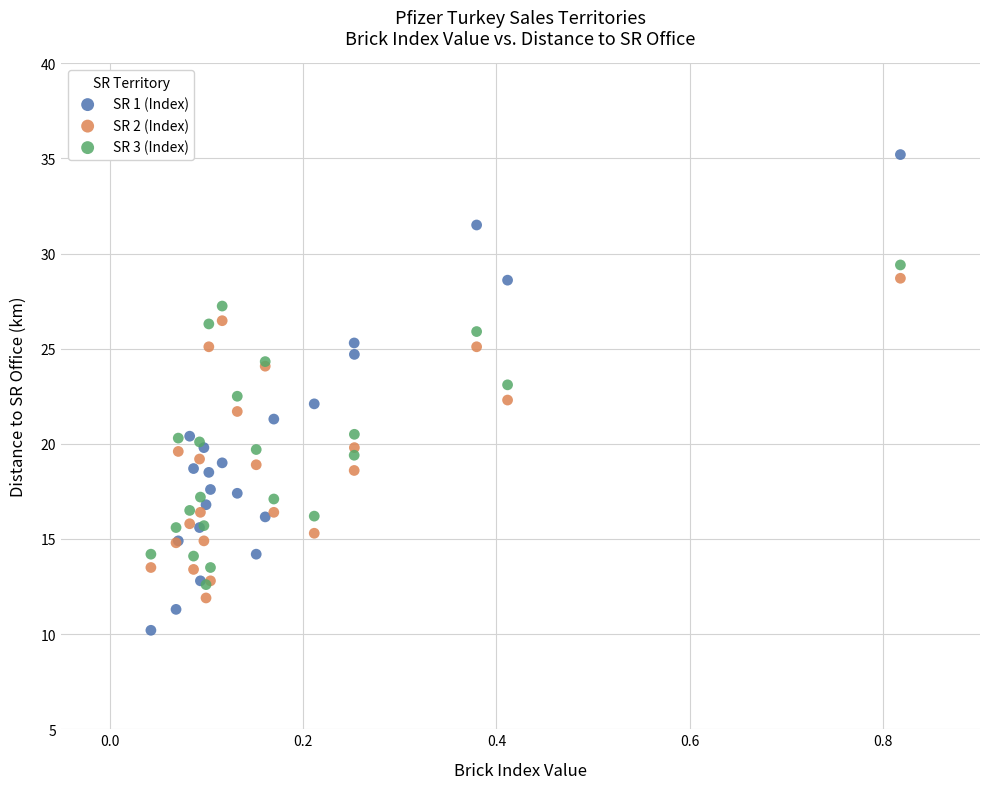

Which series reaches the minimum Y coordinate?

SR 1 (Index)